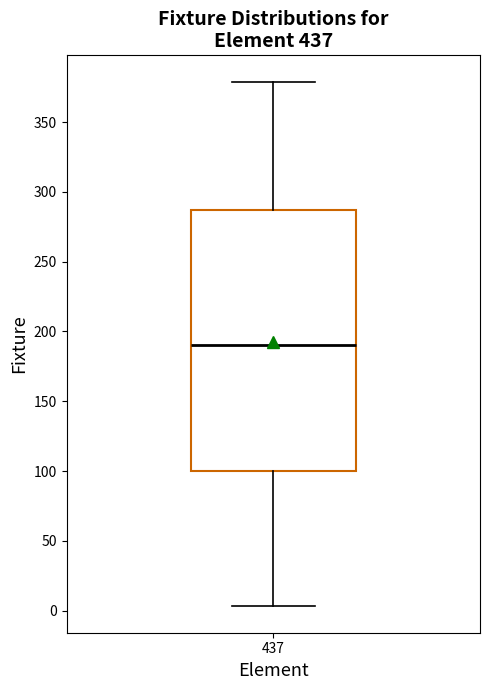

Read this box plot against the y-axis: the position of the median line, the range covered by the box, and the ends of both whiskers. The values are not printed on the chart, so give them approximately, as read against the axis.

median 190, box 100 to 285, whiskers 5 to 380